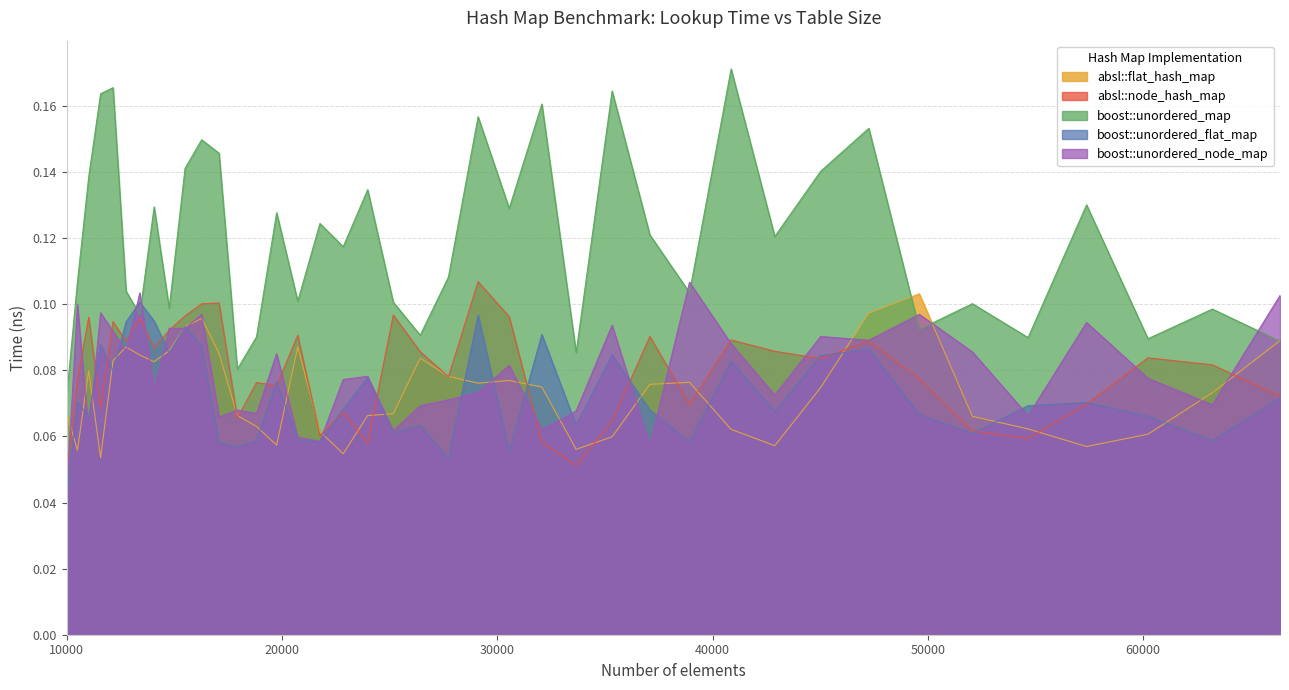

How many intersections are there between boost::unordered_map and boost::unordered_flat_map?

2